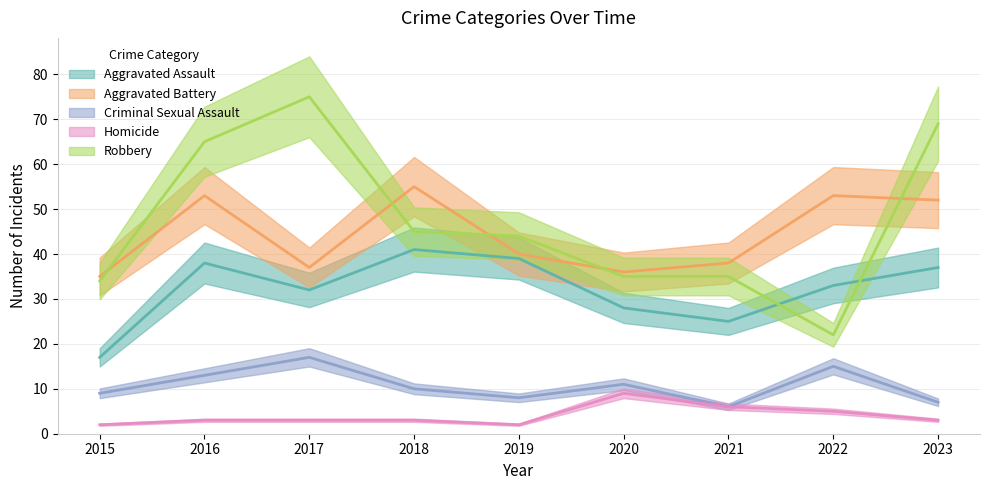

At 2020, list the series in order from largest to smallest.

Aggravated Battery, Robbery, Aggravated Assault, Criminal Sexual Assault, Homicide